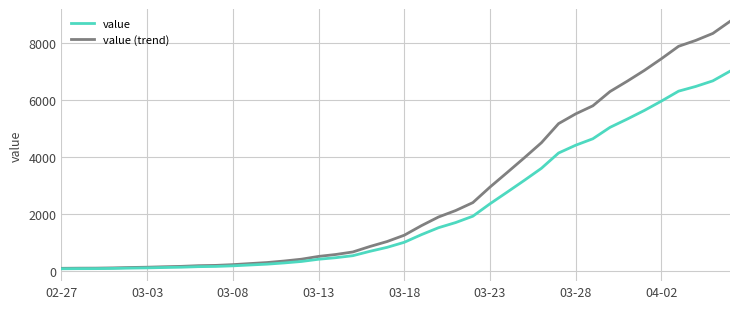

Which series has the widest spread of values?

value (trend)